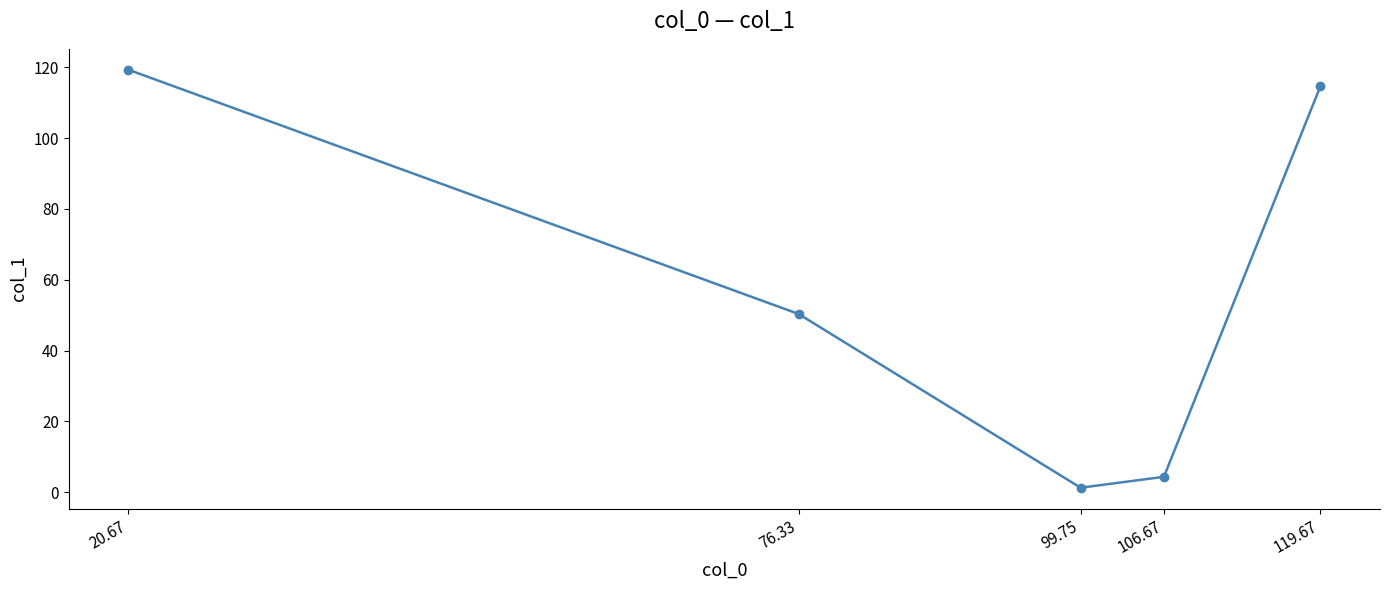

List the labels in order of value, largest first.

20.67, 119.67, 76.33, 106.67, 99.75